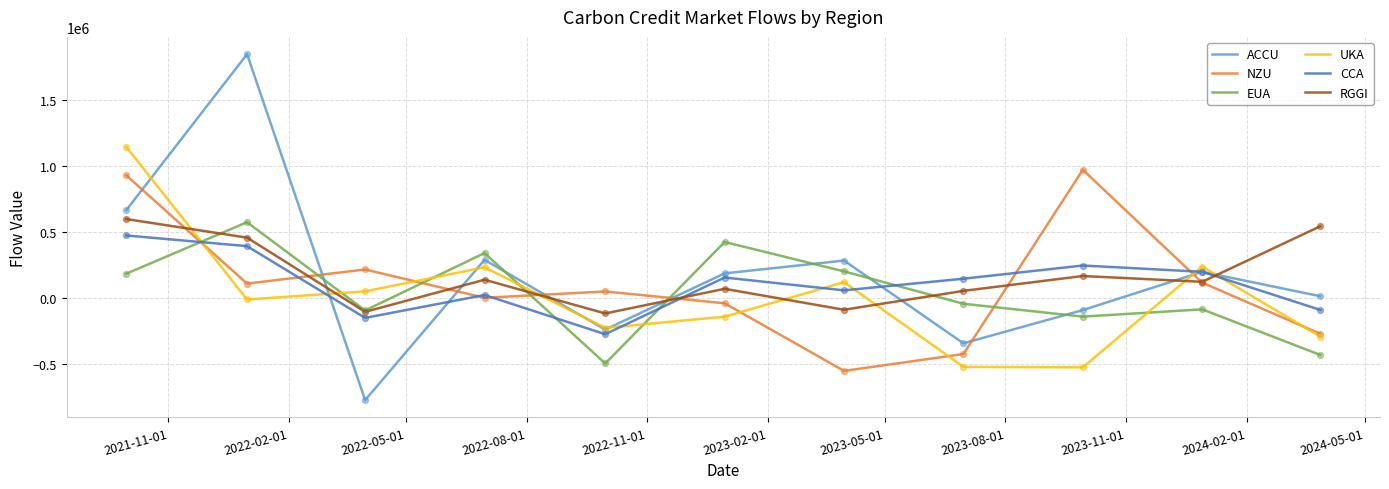

Which series has the largest range (max minus min)?

ACCU